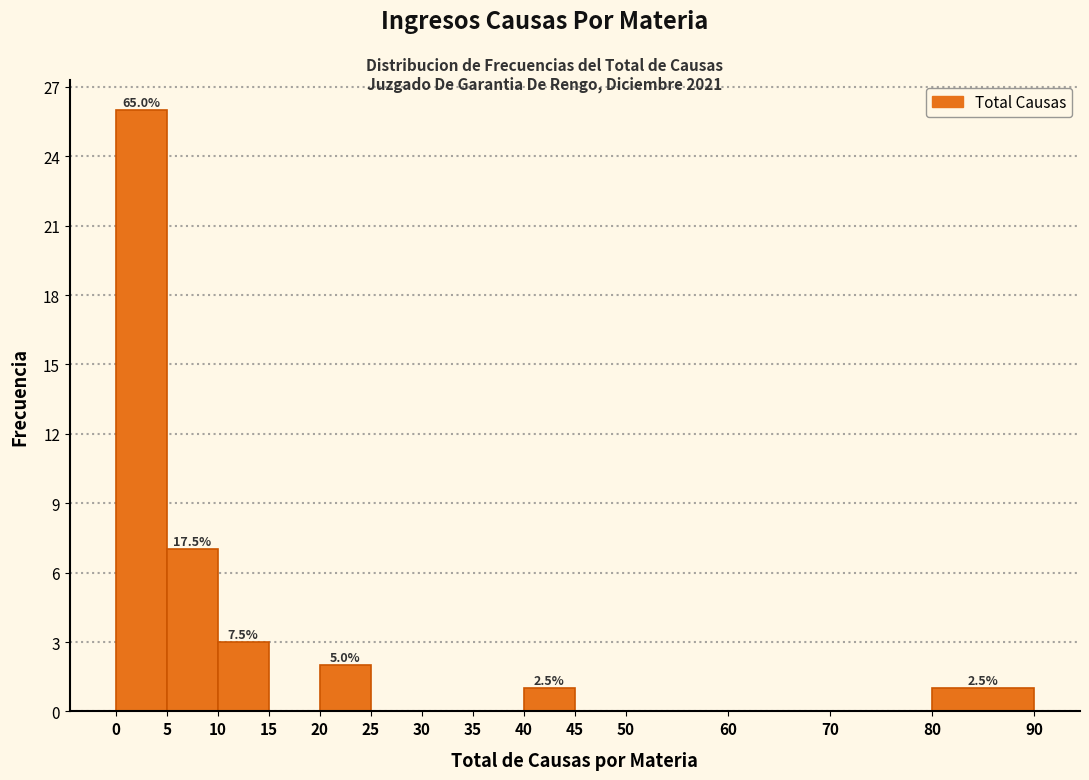

Which range on the x-axis has the tallest bar?

0 to 5